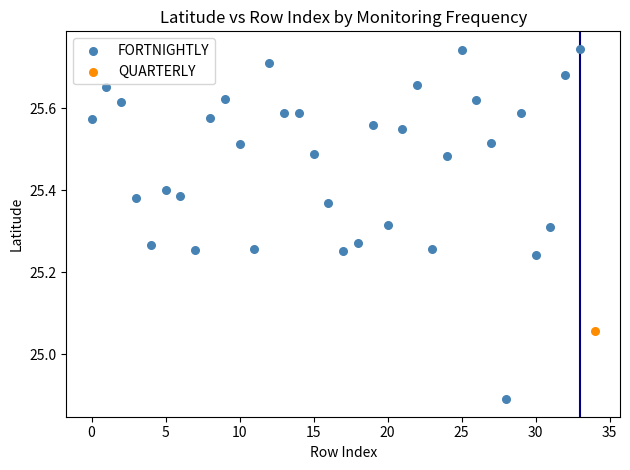

What are all the series names shown in the legend?

FORTNIGHTLY, QUARTERLY